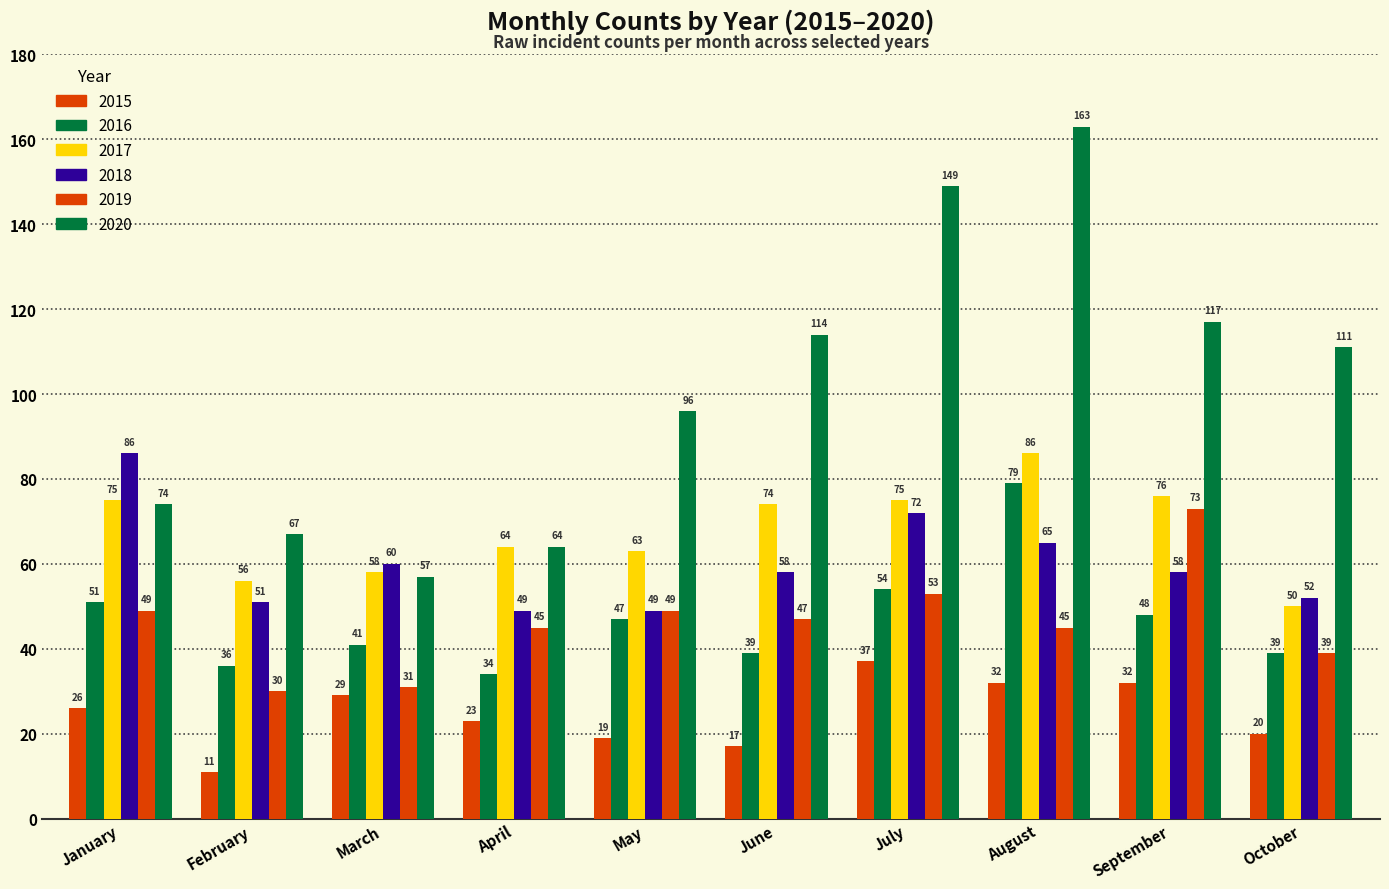

Reading left to right, extract all data points from this chart.

2015: January=26	February=11	March=29	April=23	May=19	June=17	July=37	August=32	September=32	October=20
2016: January=51	February=36	March=41	April=34	May=47	June=39	July=54	August=79	September=48	October=39
2017: January=75	February=56	March=58	April=64	May=63	June=74	July=75	August=86	September=76	October=50
2018: January=86	February=51	March=60	April=49	May=49	June=58	July=72	August=65	September=58	October=52
2019: January=49	February=30	March=31	April=45	May=49	June=47	July=53	August=45	September=73	October=39
2020: January=74	February=67	March=57	April=64	May=96	June=114	July=149	August=163	September=117	October=111